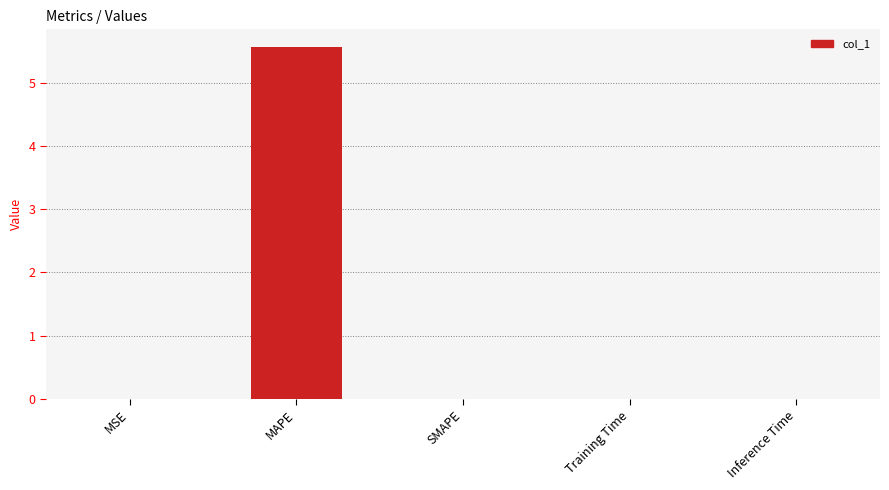

Read the value at MAPE.

5.6